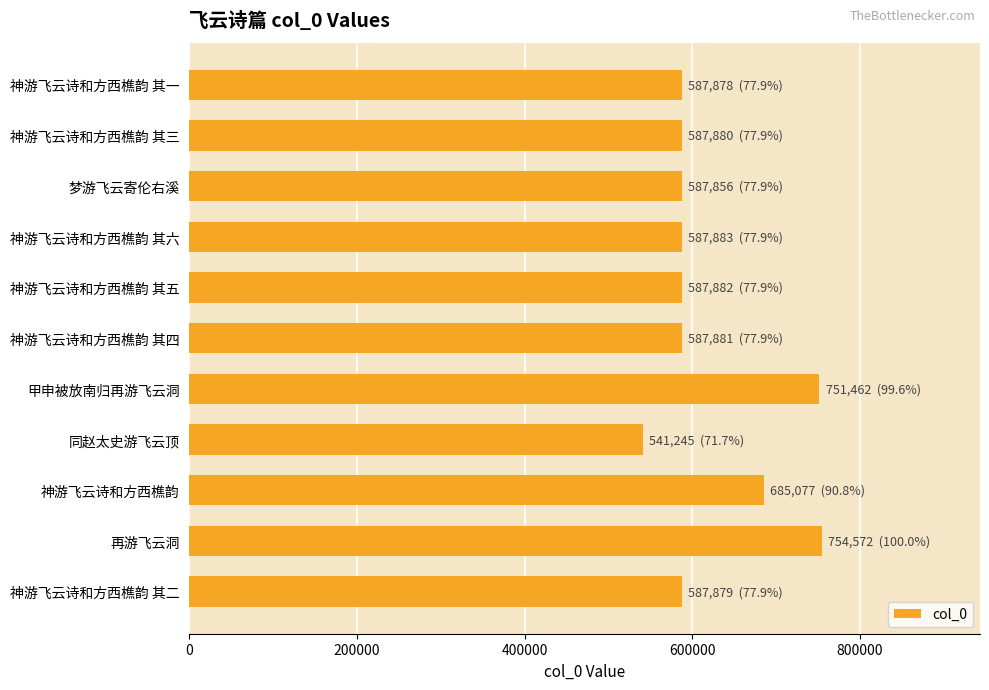

Does the chart contain any negative values?

No